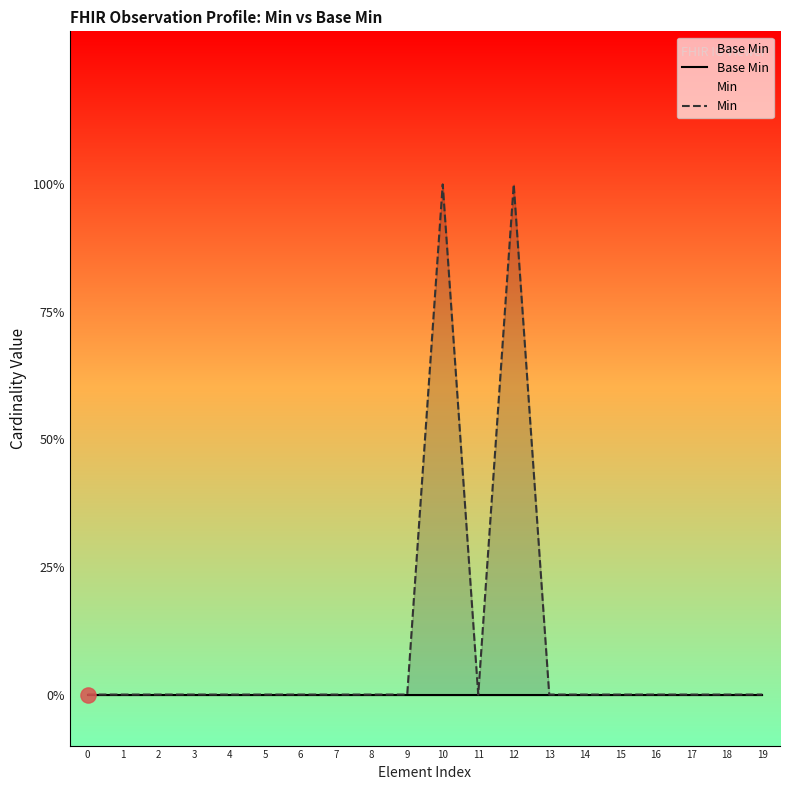

Is the value of Min at 19 greater than the value of Base Min at 13?

No